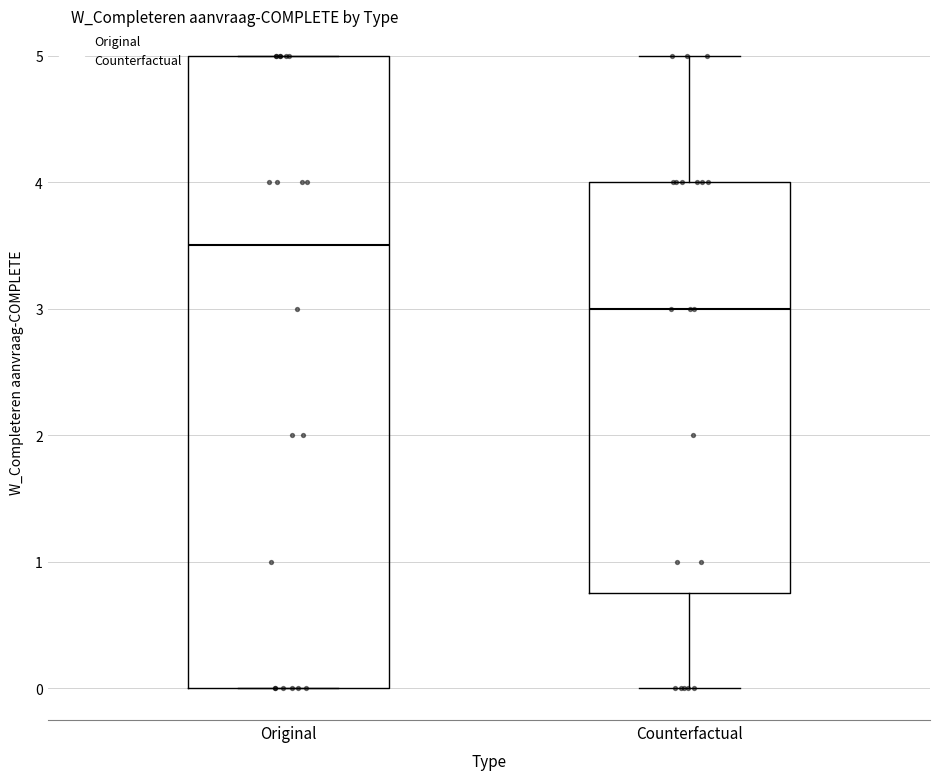

Where does the upper whisker of the box for Counterfactual end on the y-axis? The values are not printed on the chart, so give them approximately, as read against the axis.

5.0